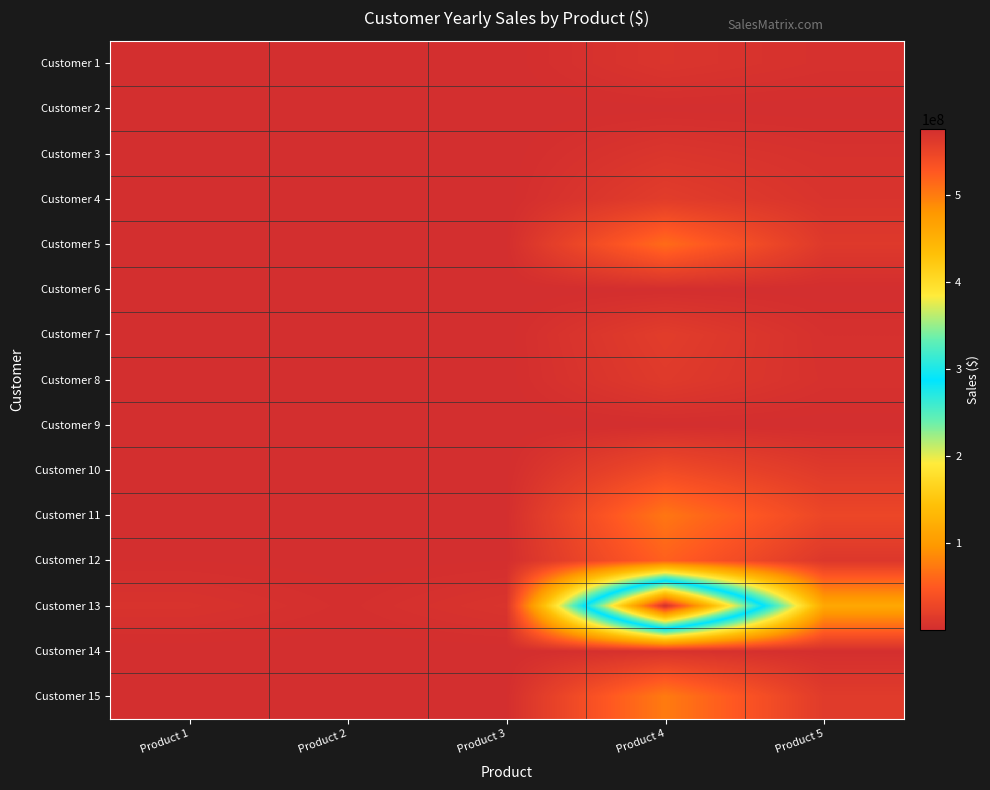

At how many categories does at least one series exceed 73214402?

2